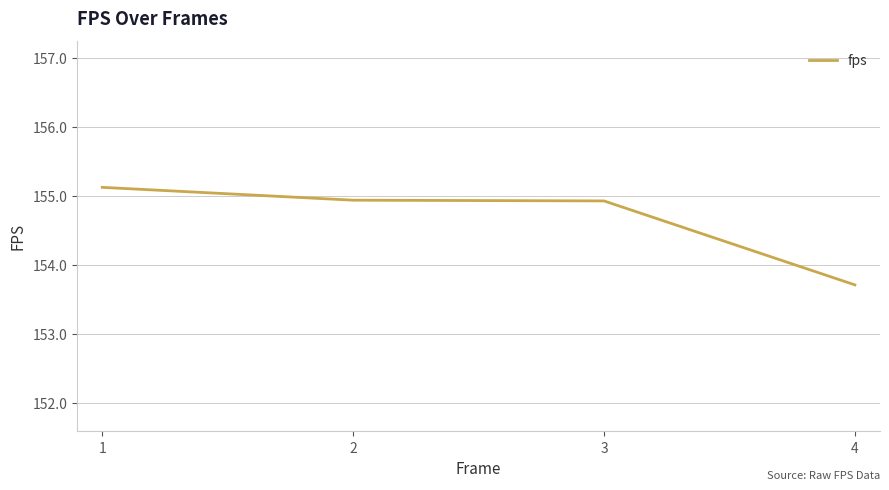

Count the number of categories in the chart.

4